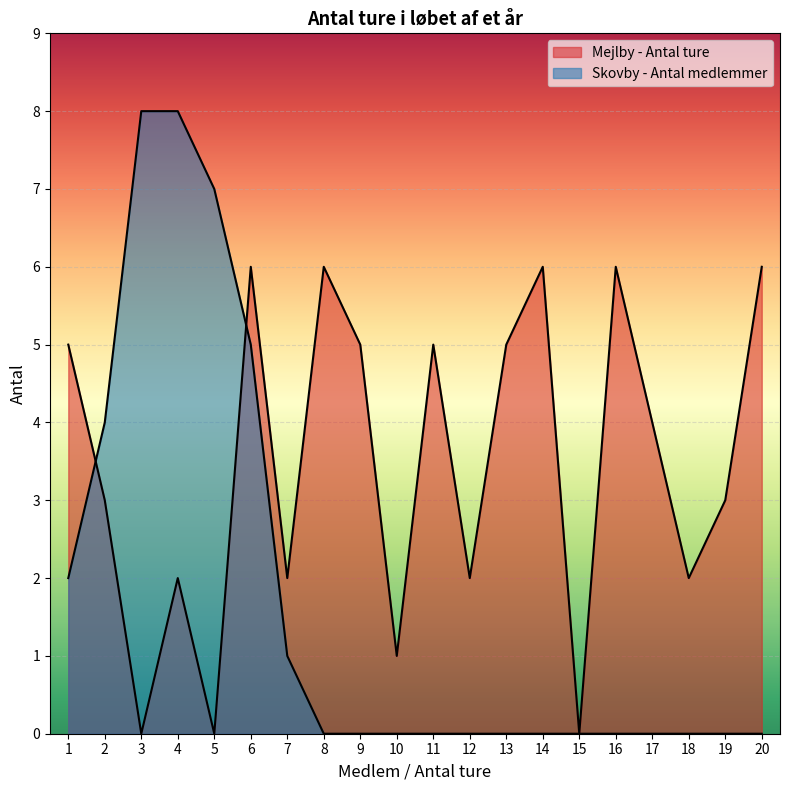

At 10, list the series in order from largest to smallest.

Mejlby - Antal ture, Skovby - Antal medlemmer